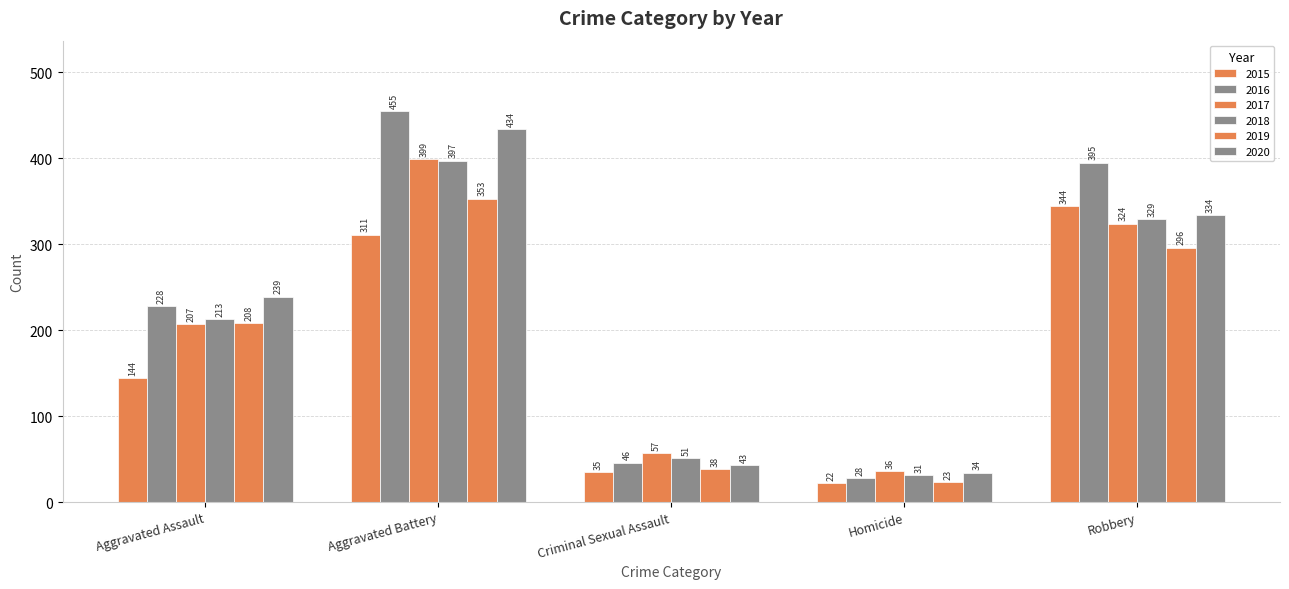

Reading left to right, list all the values displayed in this chart.

2015: Aggravated Assault=144	Aggravated Battery=311	Criminal Sexual Assault=35	Homicide=22	Robbery=344
2016: Aggravated Assault=228	Aggravated Battery=455	Criminal Sexual Assault=46	Homicide=28	Robbery=395
2017: Aggravated Assault=207	Aggravated Battery=399	Criminal Sexual Assault=57	Homicide=36	Robbery=324
2018: Aggravated Assault=213	Aggravated Battery=397	Criminal Sexual Assault=51	Homicide=31	Robbery=329
2019: Aggravated Assault=208	Aggravated Battery=353	Criminal Sexual Assault=38	Homicide=23	Robbery=296
2020: Aggravated Assault=239	Aggravated Battery=434	Criminal Sexual Assault=43	Homicide=34	Robbery=334